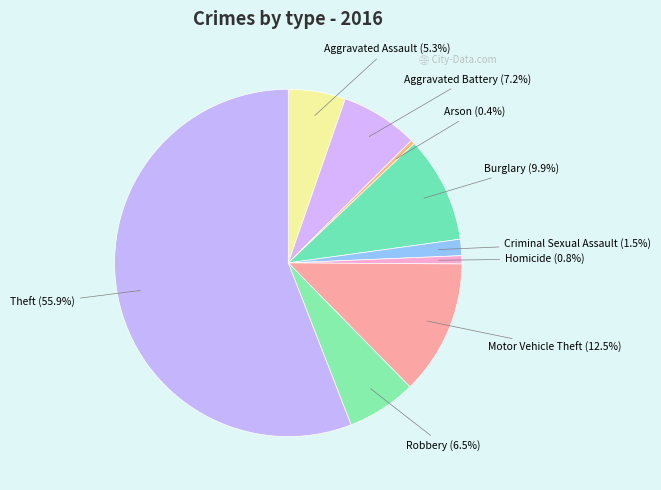

Which has a higher value, Aggravated Assault or Criminal Sexual Assault?

Aggravated Assault